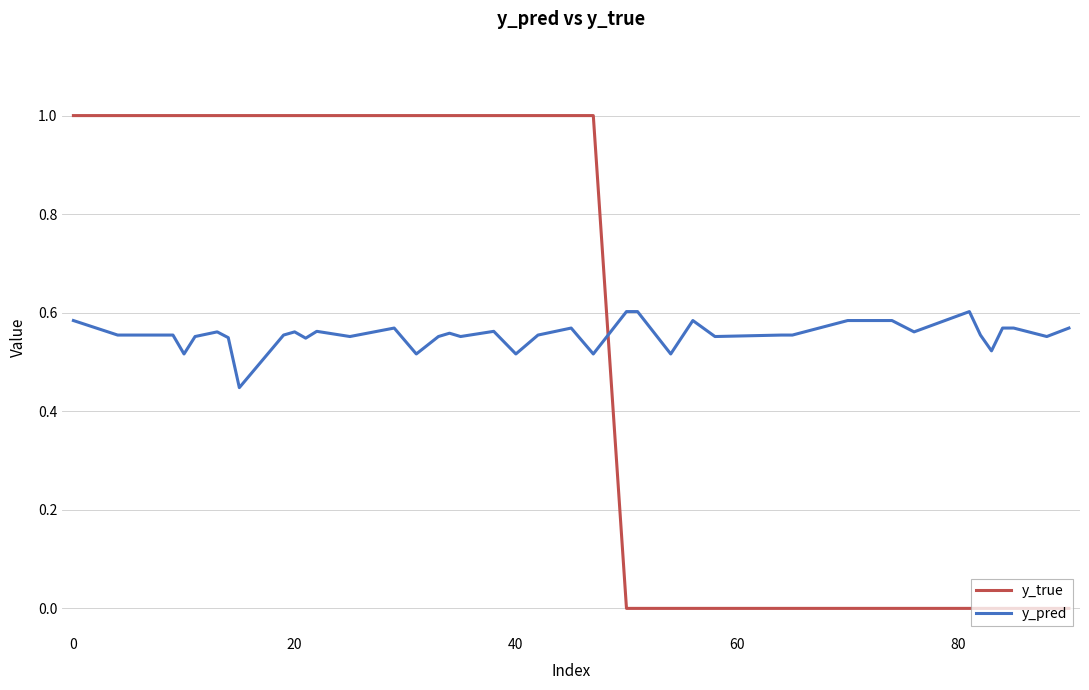

What is the maximum value shown in the chart?

1.0